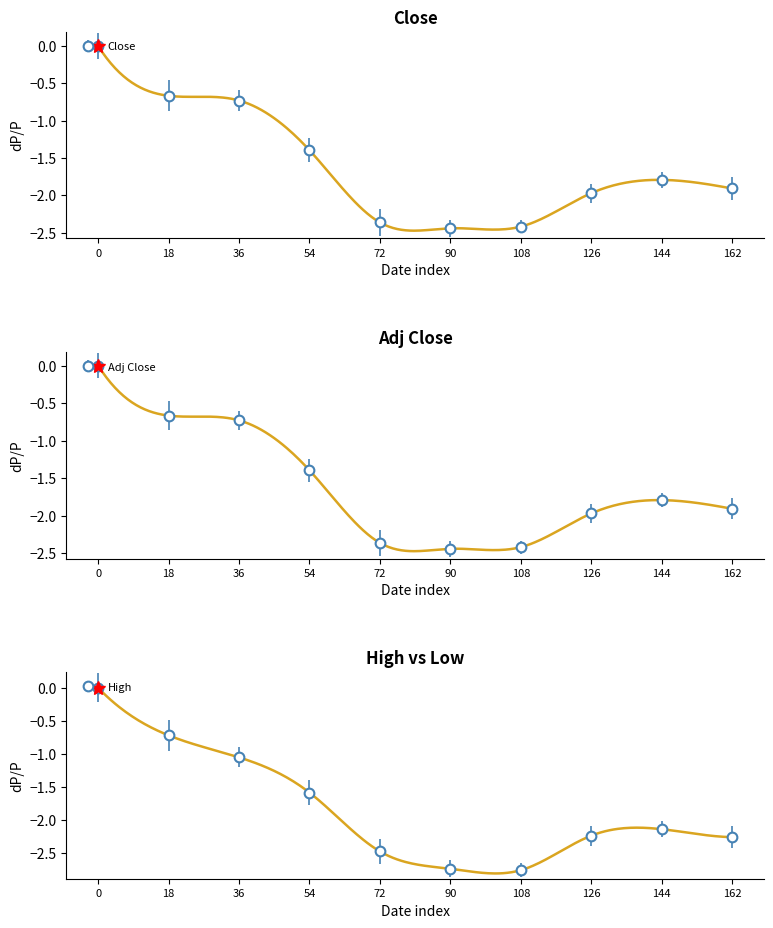

What is the difference between the maximum and minimum values in the Close series?

2.4